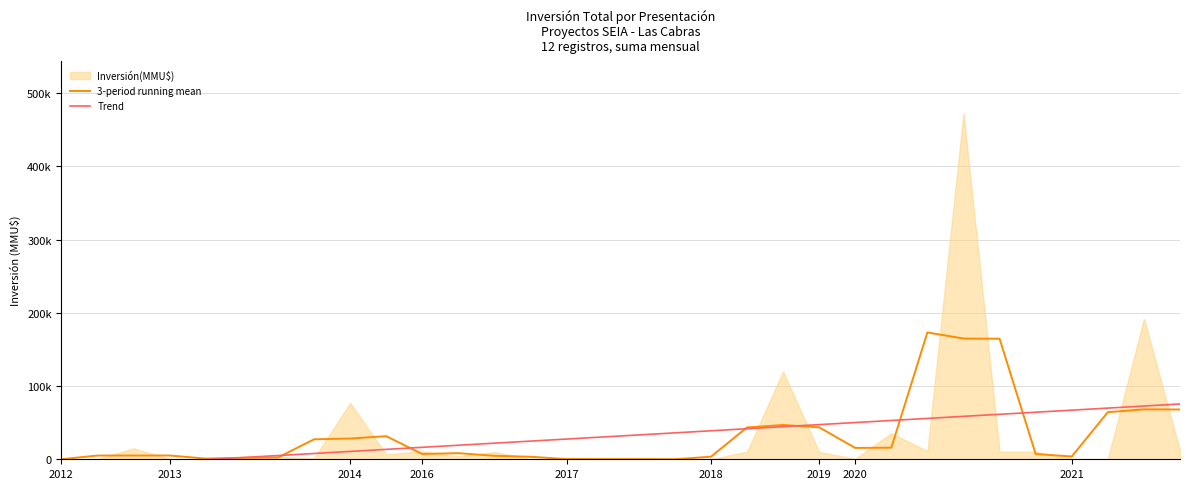

The value of 3-period running mean at 2013 is 5100.0. True or false?

True